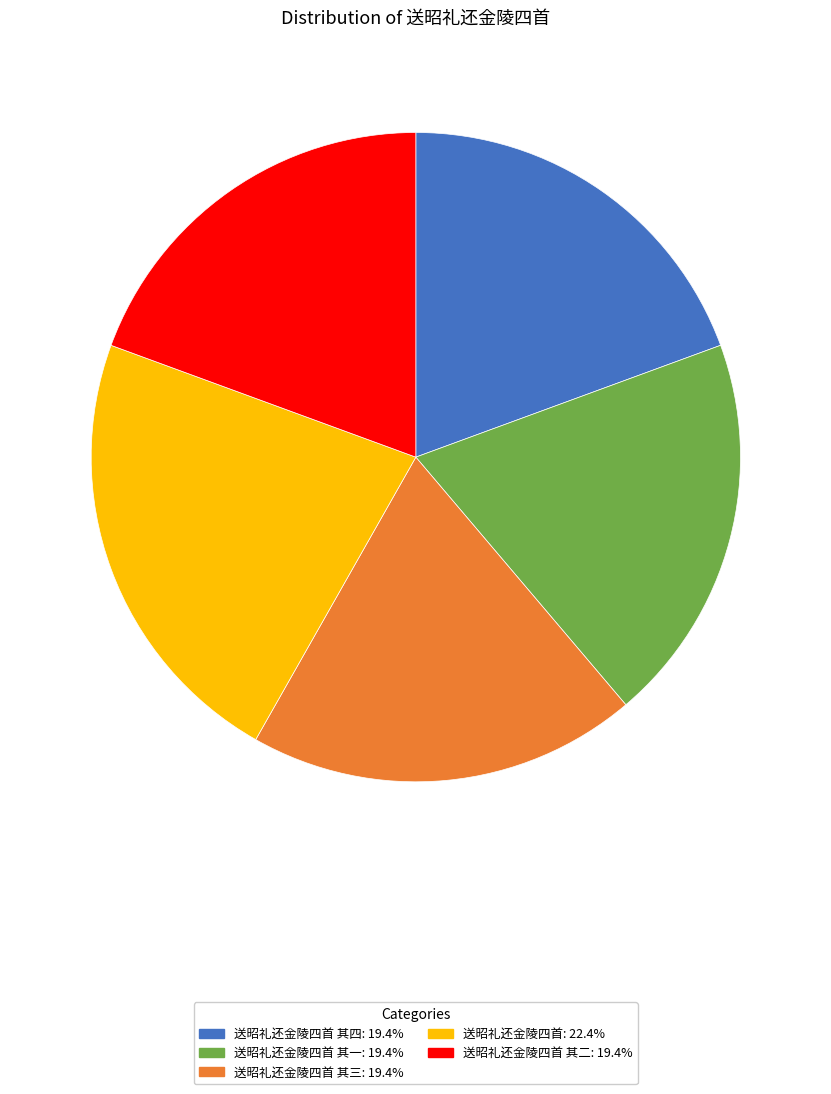

Does 送昭礼还金陵四首: 22.4% account for over 50% of the chart?

No